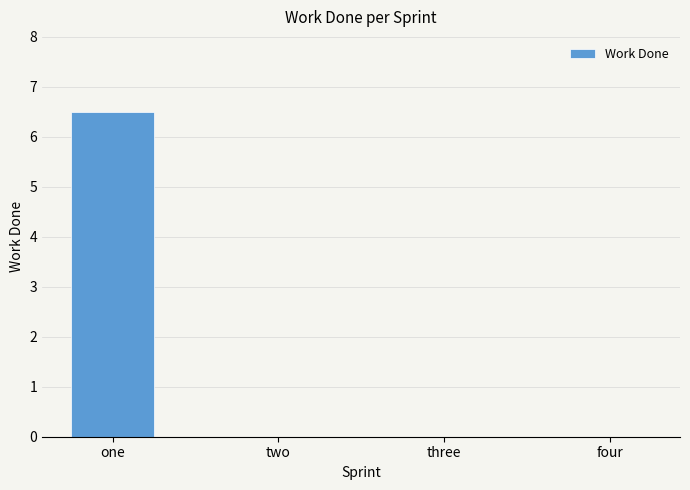

How many data points does each series have?

4